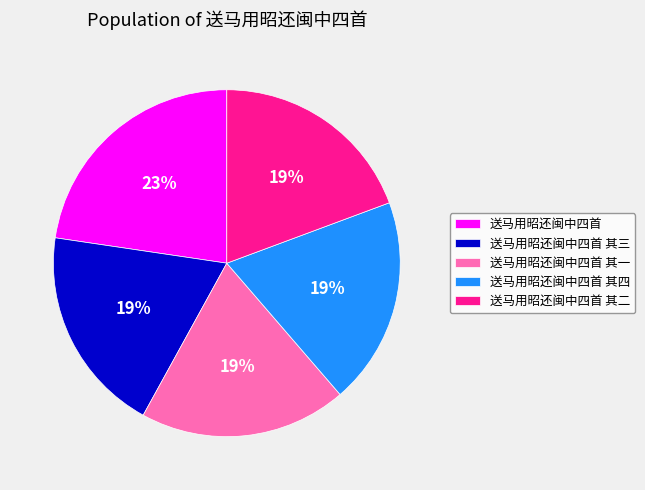

How many slices are in this pie chart?

5